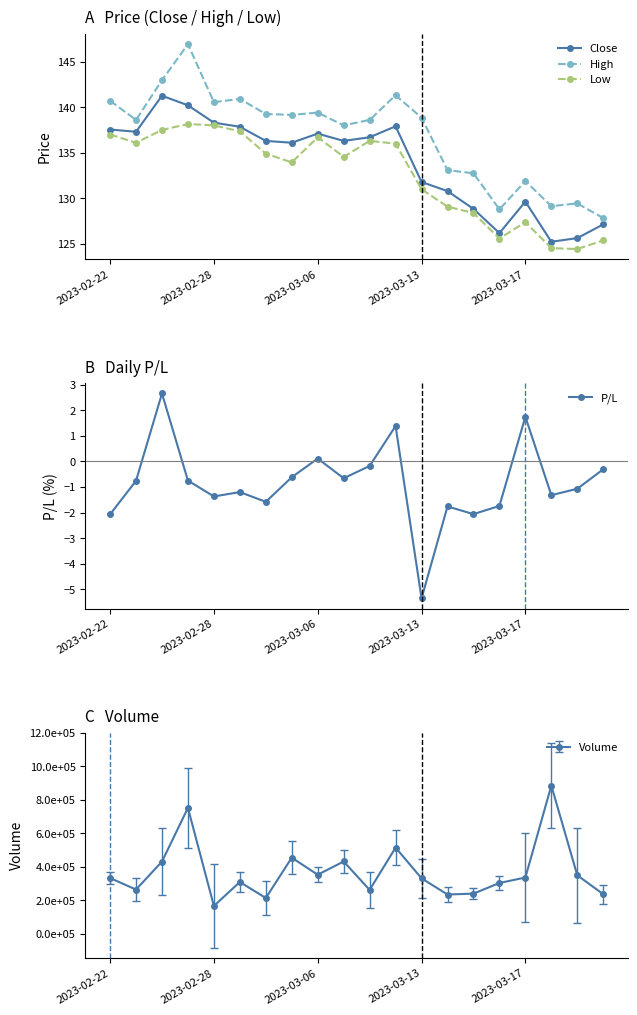

At how many categories does at least one series exceed 53?

20